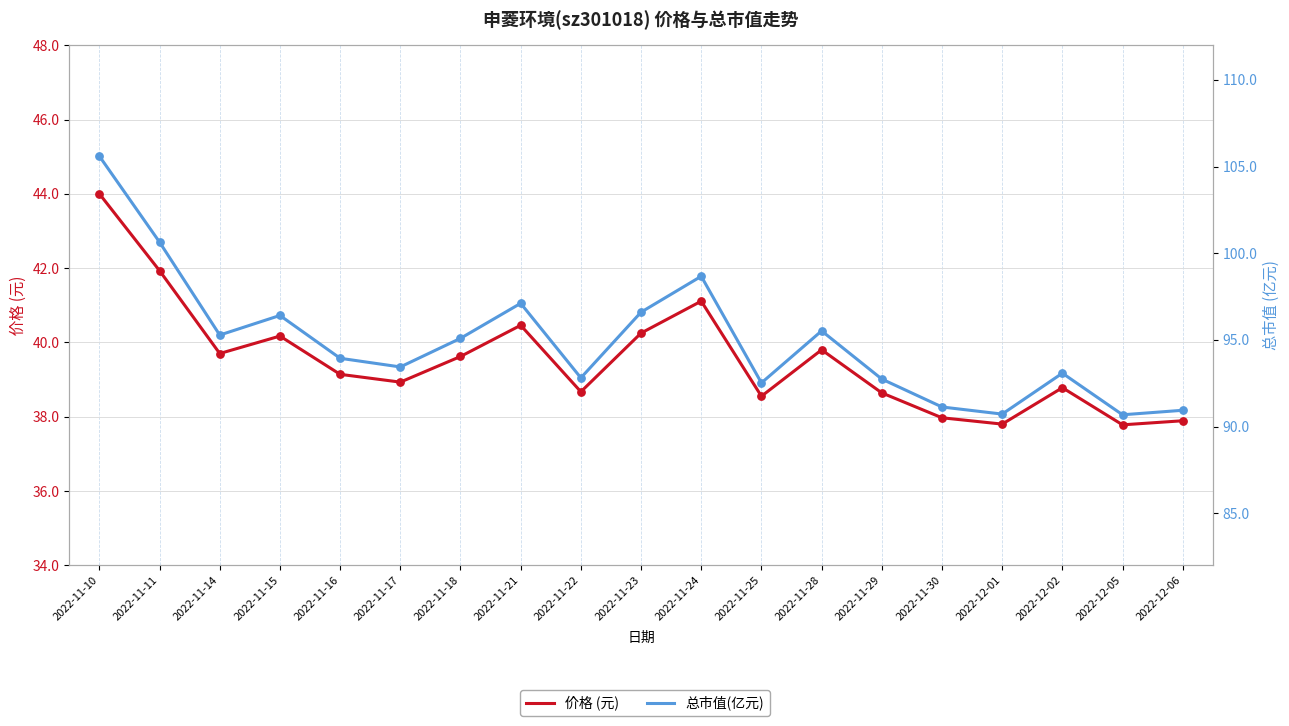

Is the value of 价格 (元) at 2022-11-14 greater than the value of 总市值(亿元) at 2022-11-28?

No